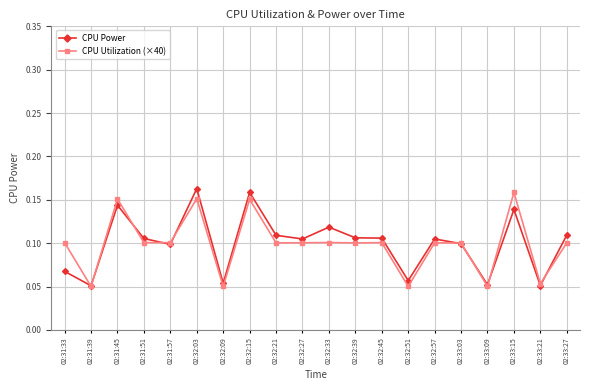

True or false: CPU Power has more than 2 interior local peaks.

True